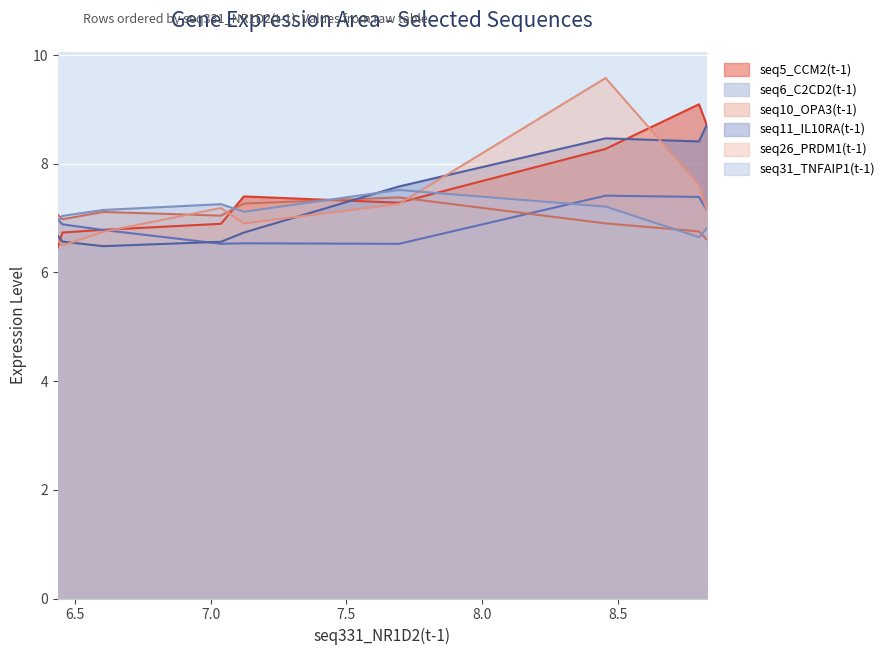

What is the spread (max minus min) of values at 6.454?

0.5